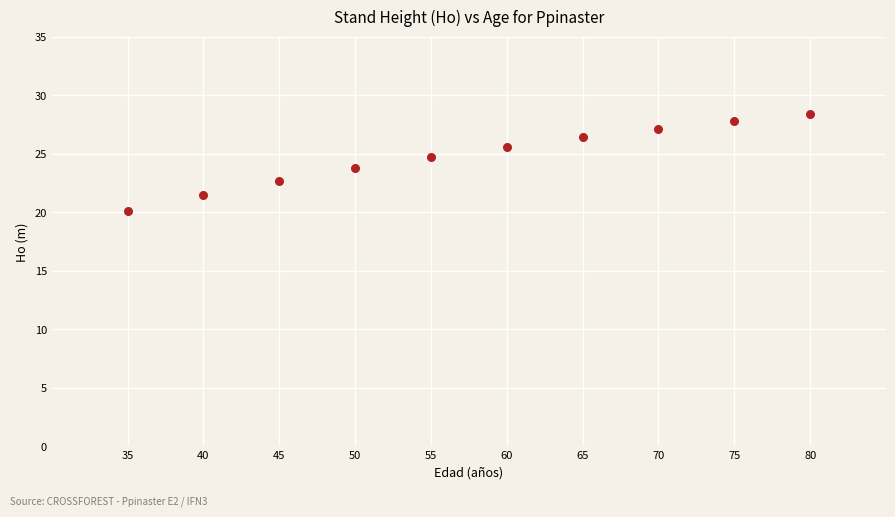

What is the average X value?

57.5